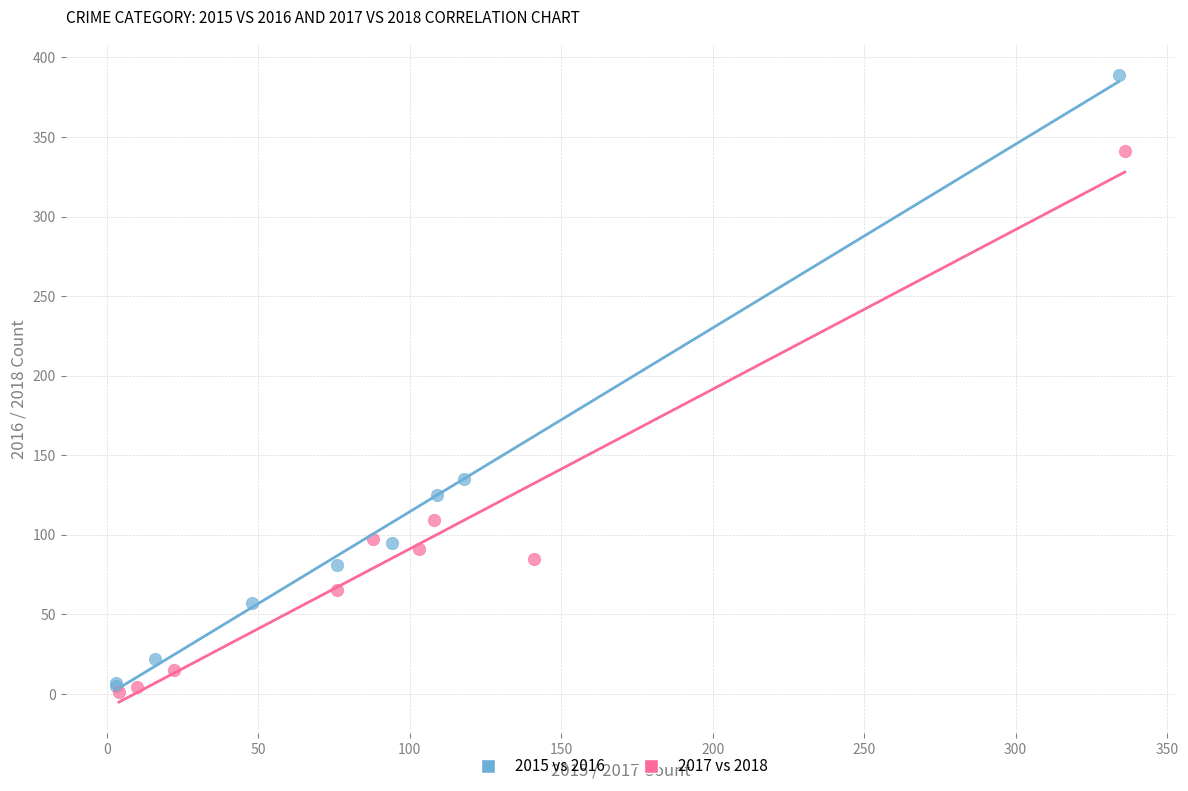

Which series contains the highest Y value?

2015 vs 2016